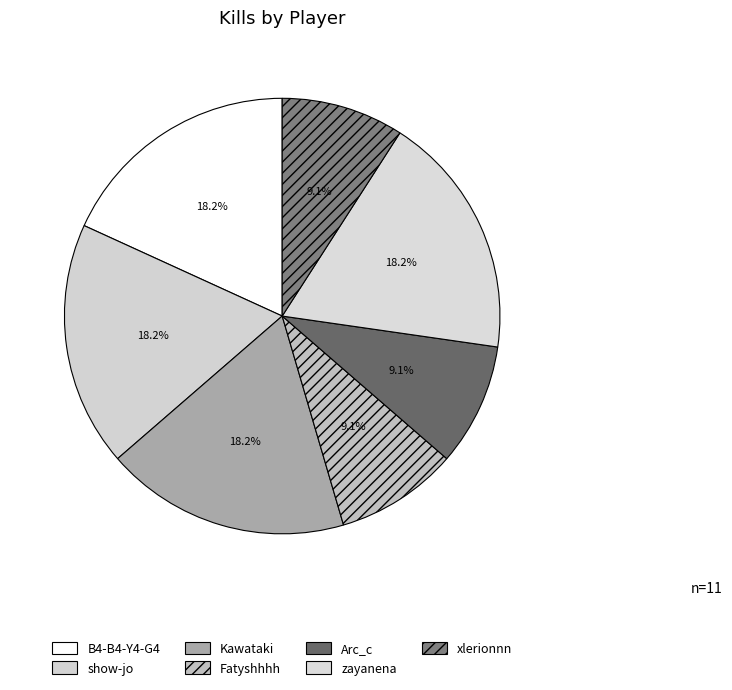

What portion of the pie excludes show-jo?

81.8%